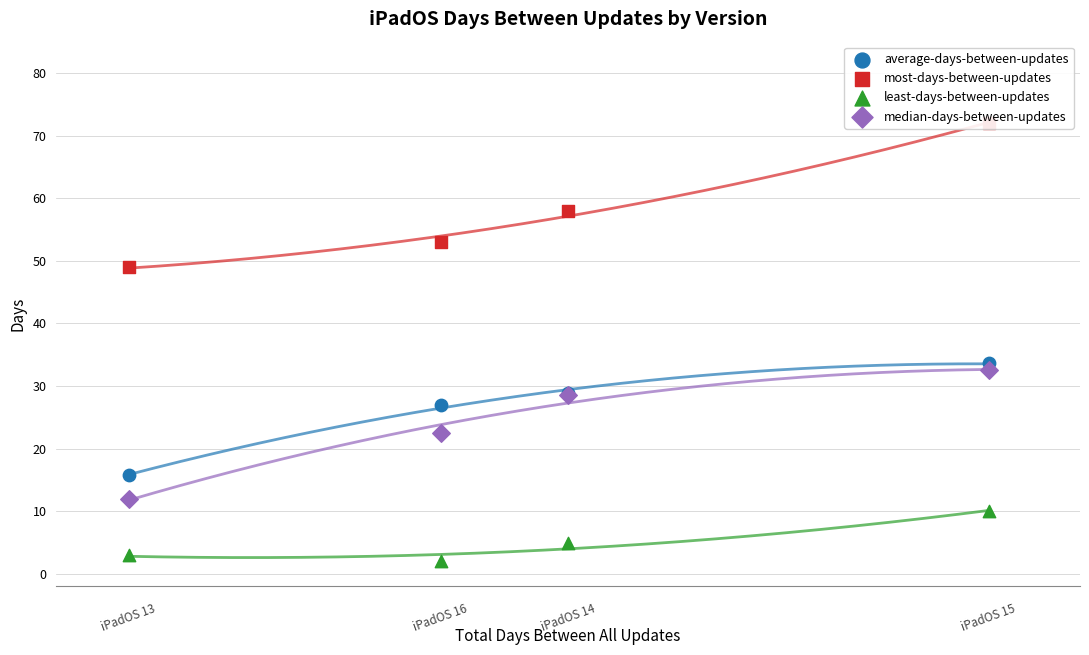

What are all the series names shown in the legend?

average-days-between-updates, most-days-between-updates, least-days-between-updates, median-days-between-updates